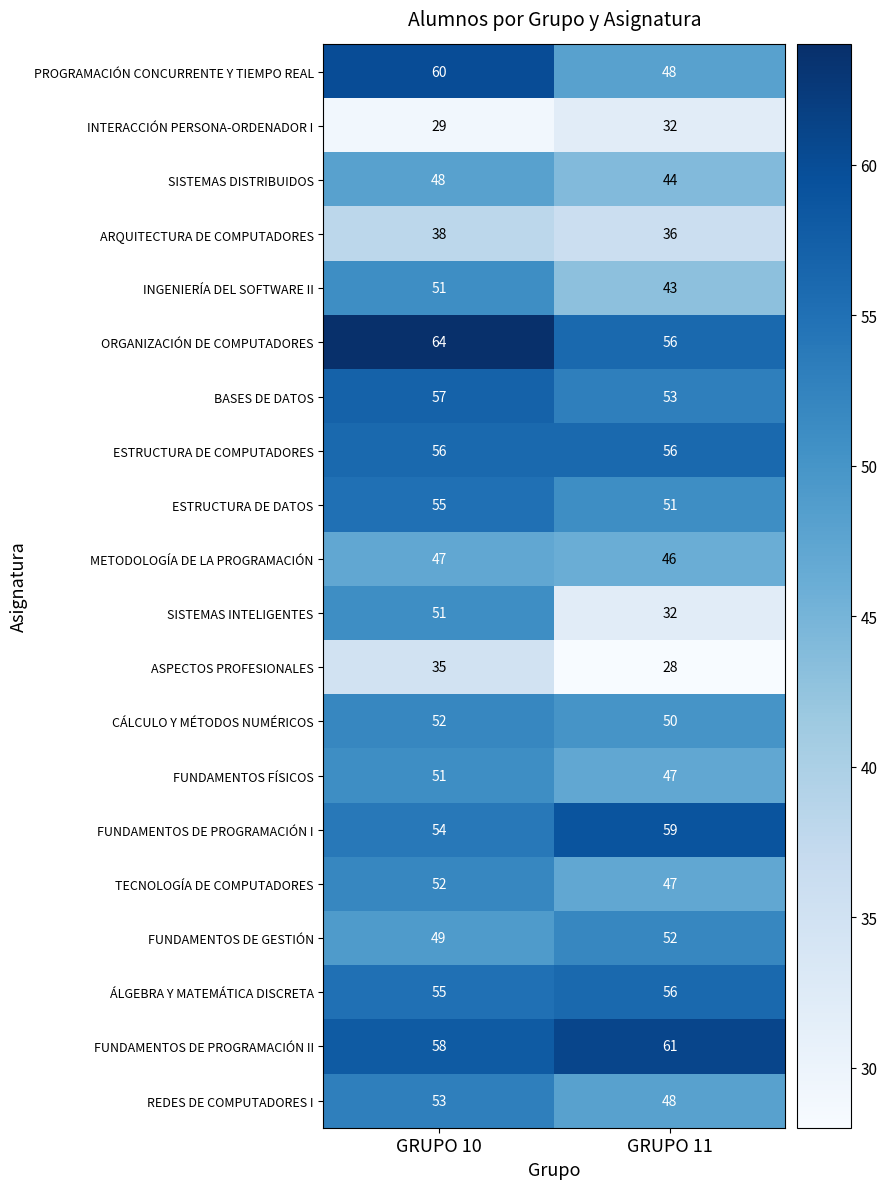

What is the sum of all REDES DE COMPUTADORES I values?

101